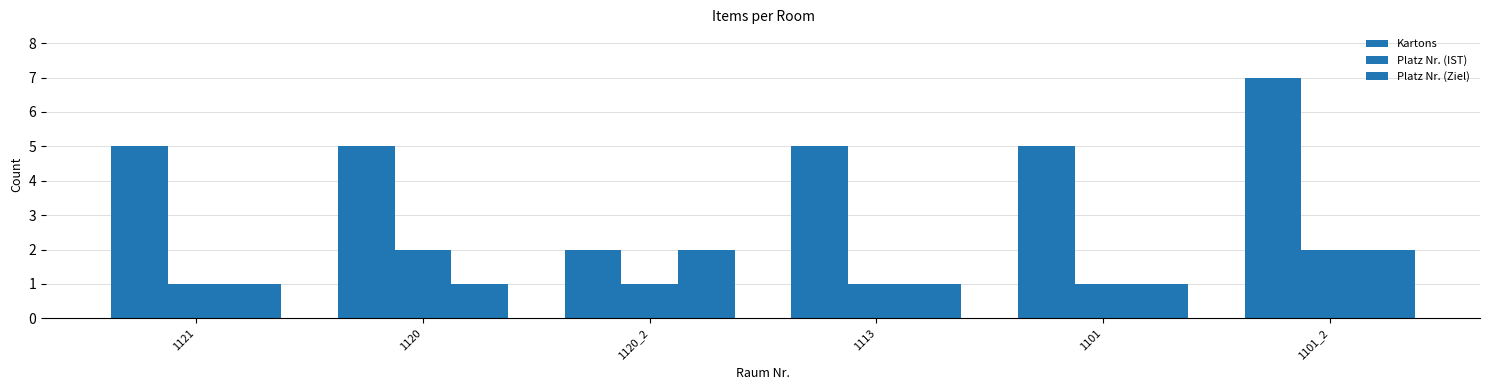

How many categories are shown in the chart?

6